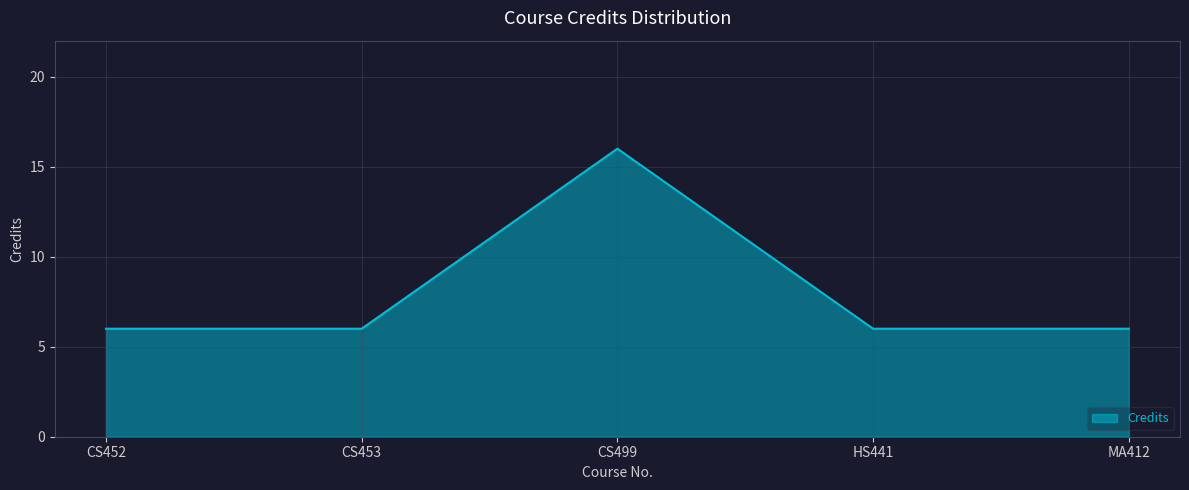

What is the difference between the maximum and minimum values?

10